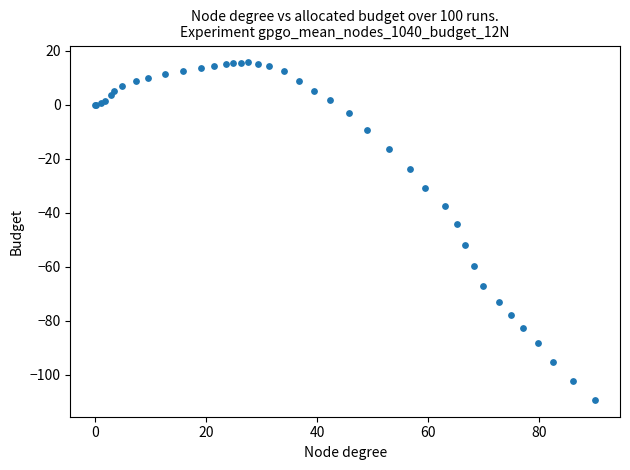

What Y value in the scatter plot is closest to -46?

-44.1